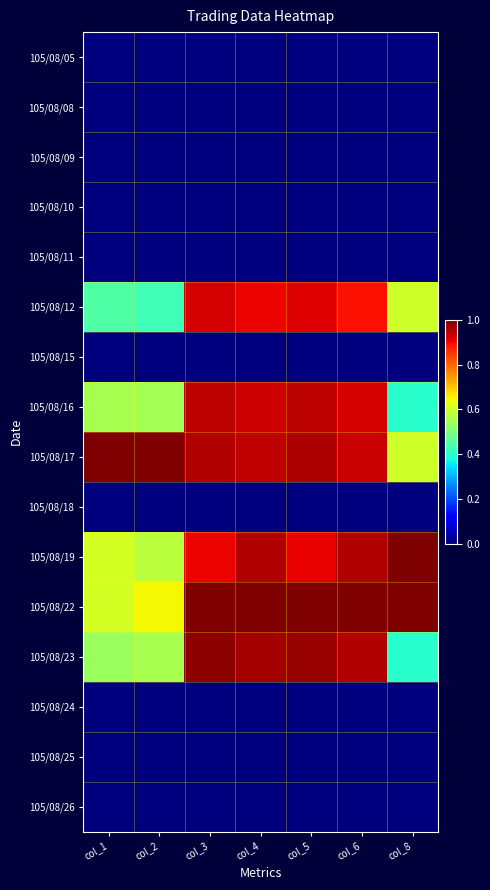

At how many categories does at least one series exceed 0?

7